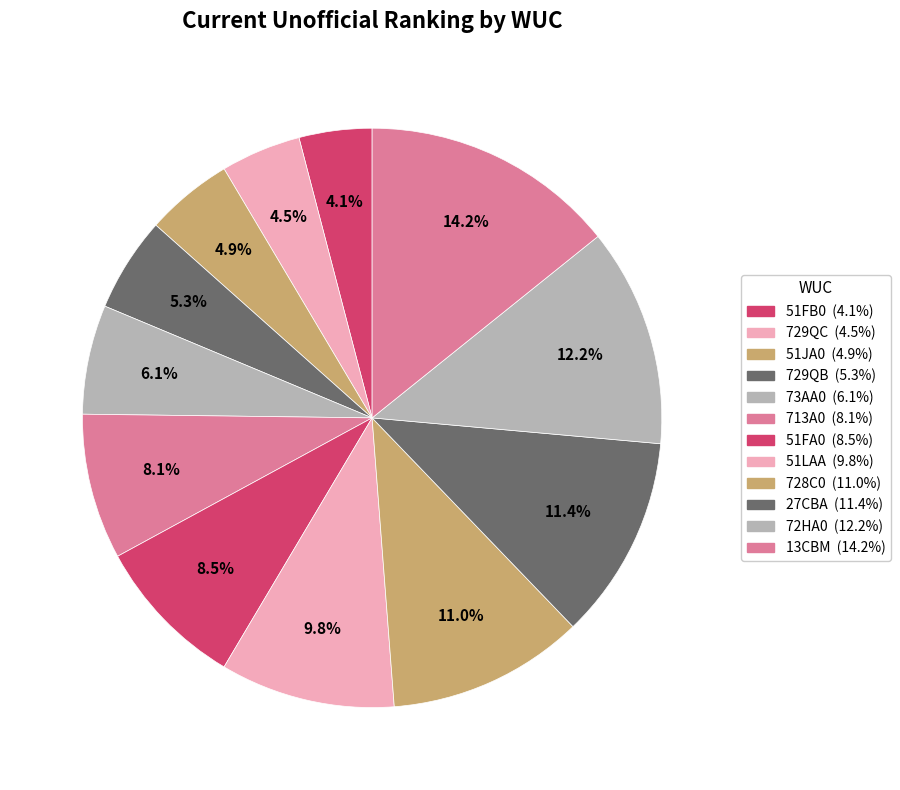

How many segments does this pie chart have?

12